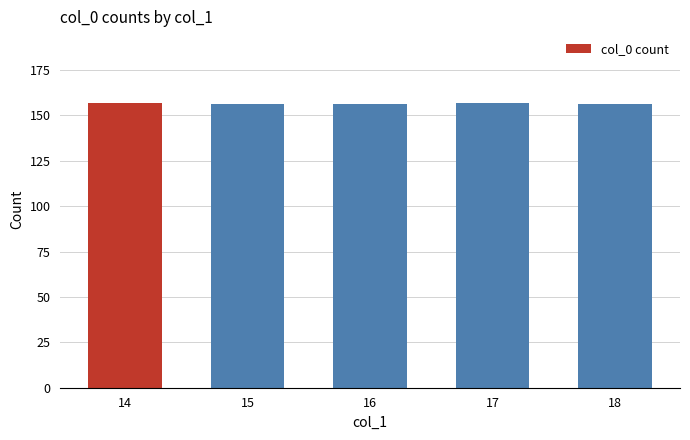

What is the sum of the values at 18 and 14?

313